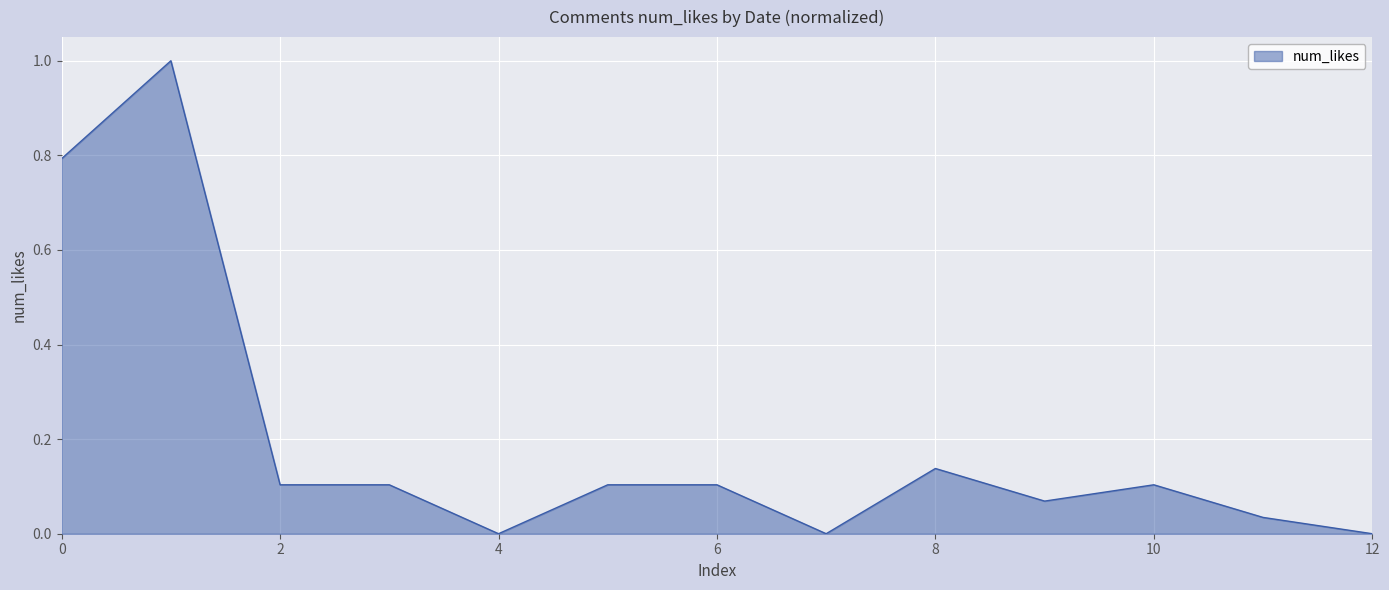

What is the difference between the maximum and minimum values?

1.0